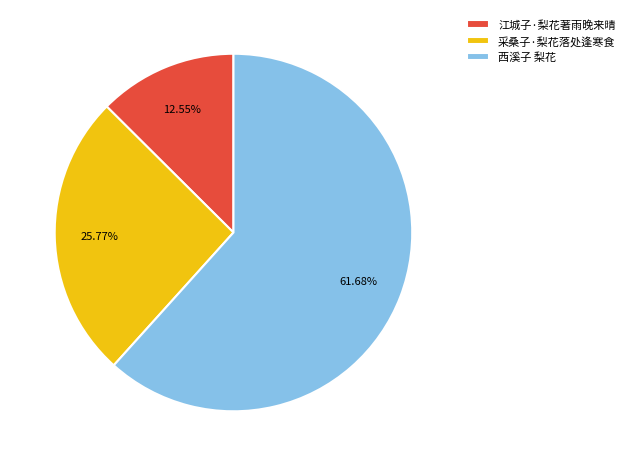

What is the smallest slice in the pie chart?

江城子·梨花著雨晚来晴